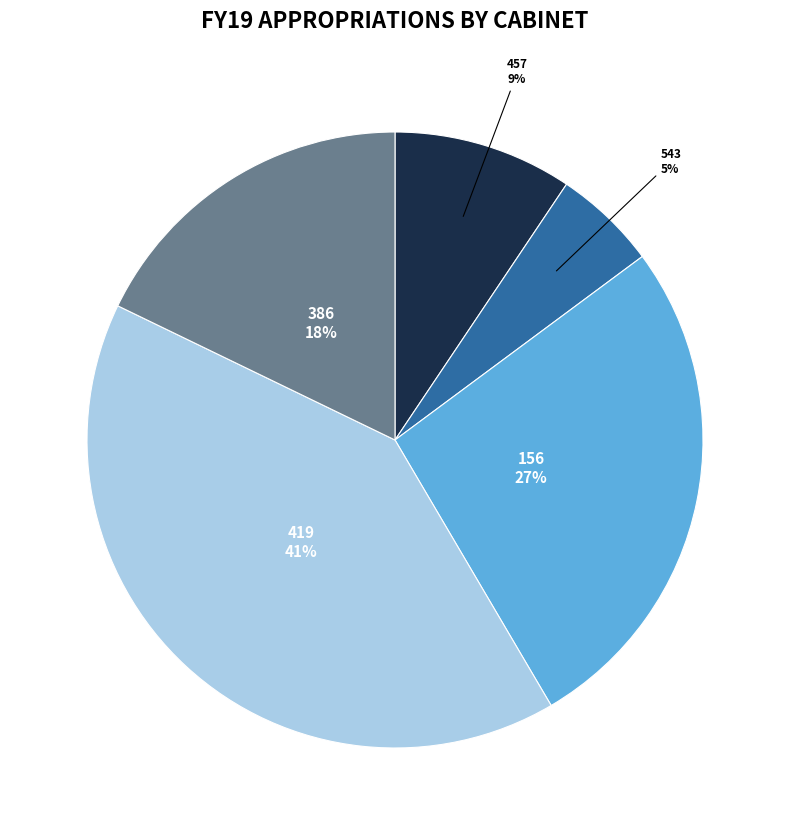

To the nearest percent, what is the difference between the 543 and 457 slice percentages?

4%